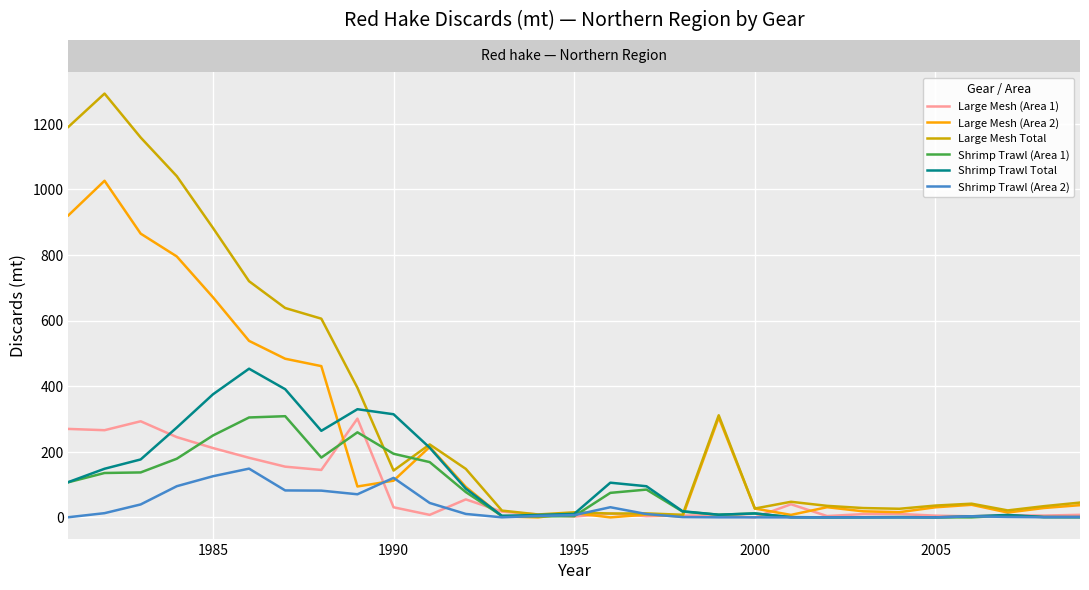

How many lines are shown in the chart?

6